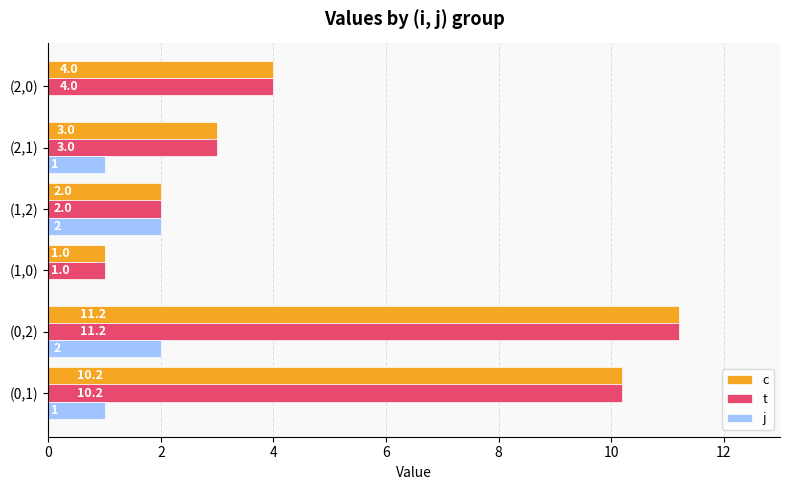

At which category is the sum across all series the highest?

(0,2)